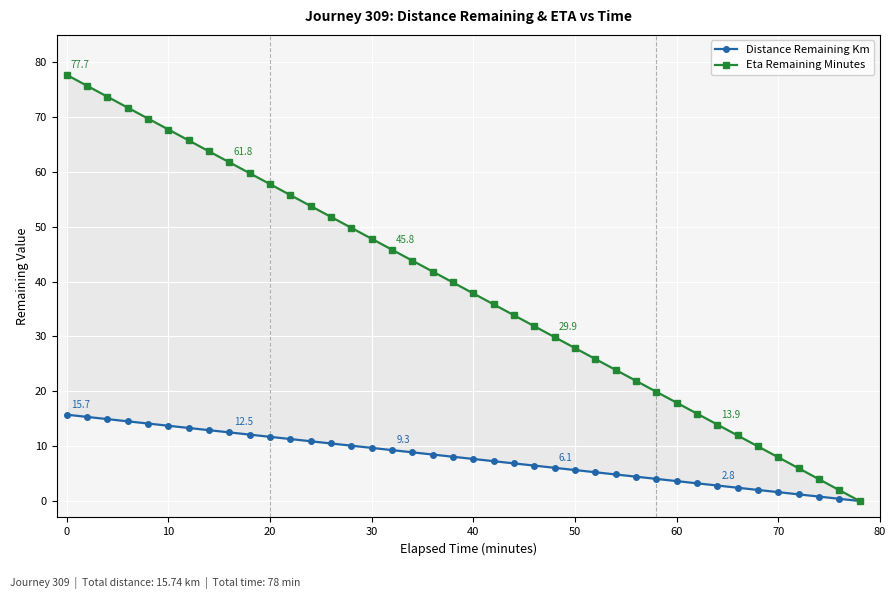

How many data points in Distance Remaining Km are above 8?

20